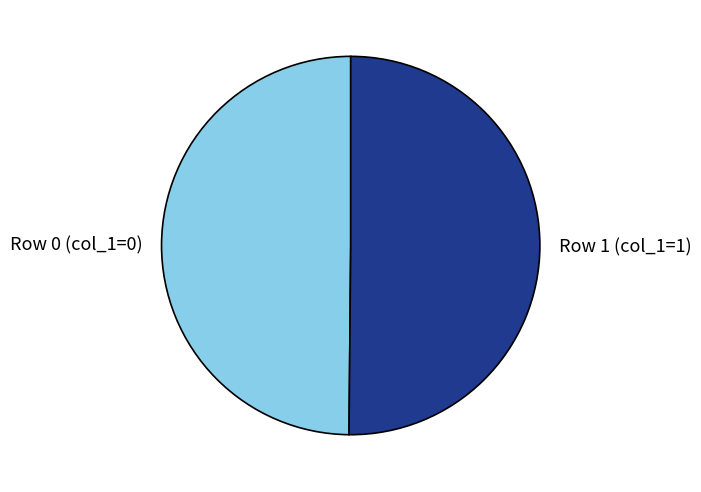

Is it true that Row 1 (col_1=1) is 40% of the pie?

False